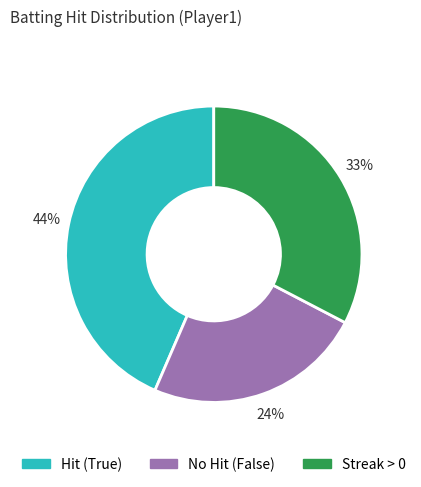

How many slices are in this pie chart?

3